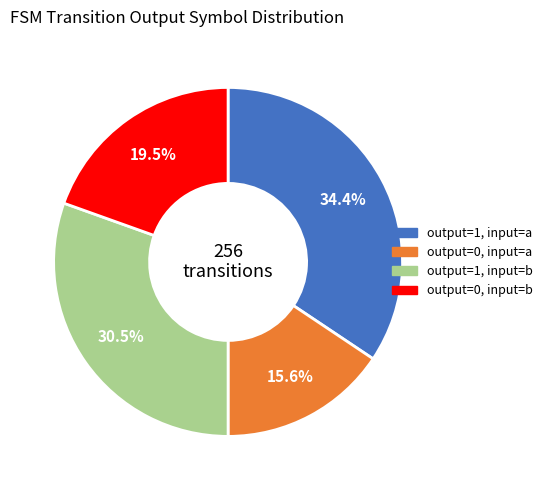

How many slices are in this pie chart?

4